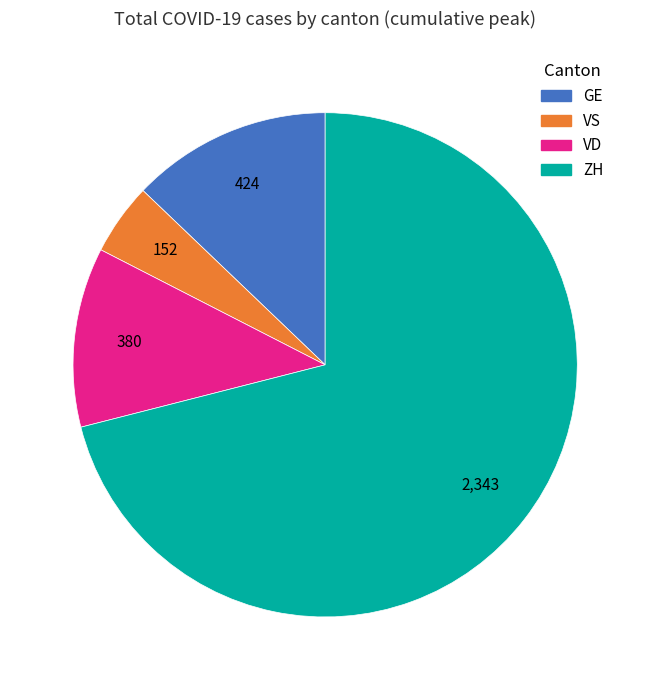

Which has a higher value, GE or VD?

GE